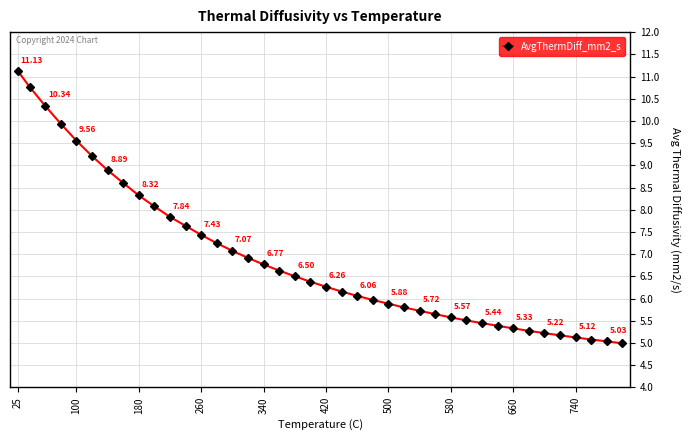

What is the difference between the second highest and minimum values?

5.8